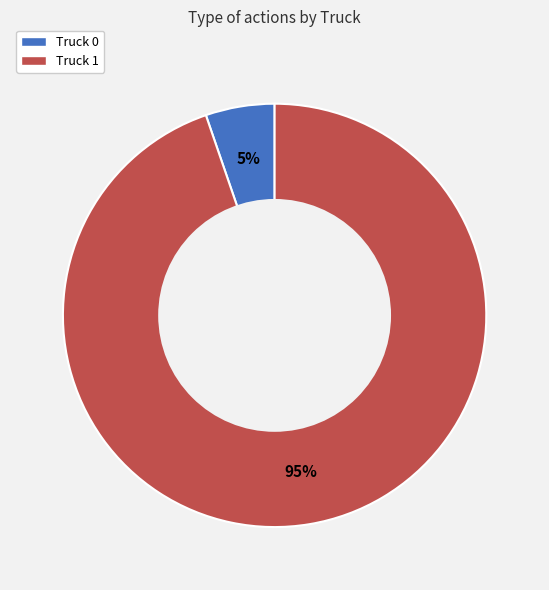

Is it true that Truck 0 is 5% of the pie?

True